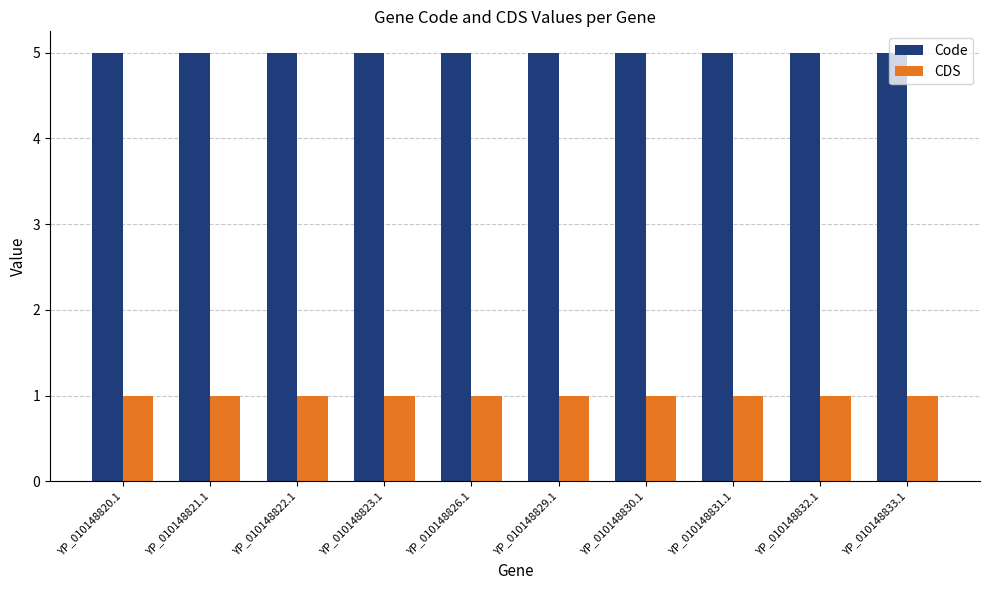

How many groups of bars are there?

10